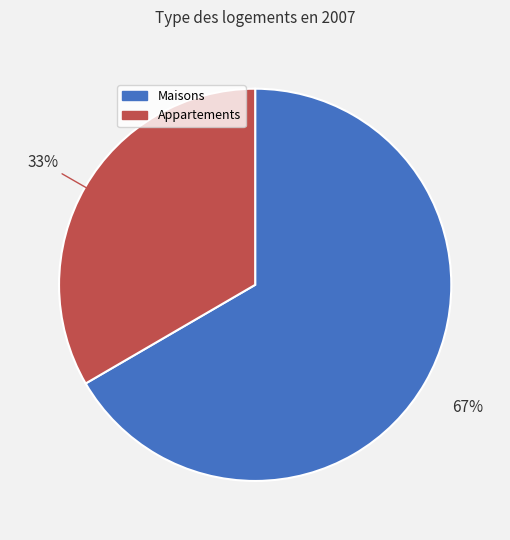

To the nearest percent, what is the average slice percentage?

50%